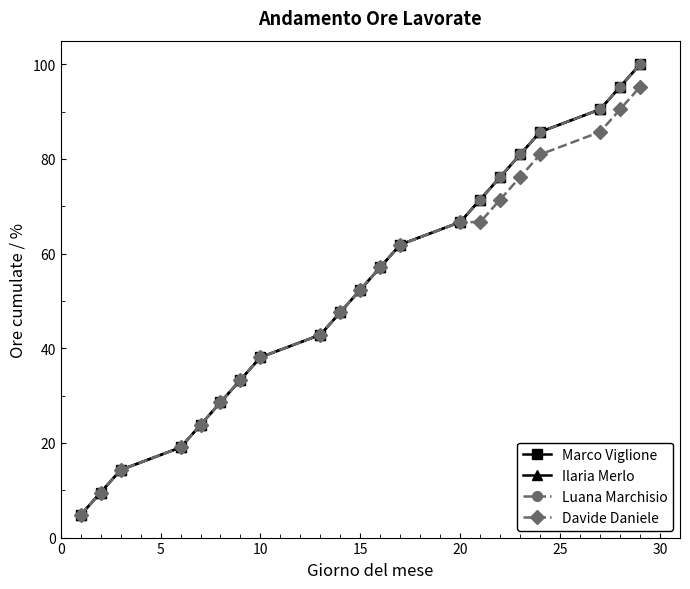

Does the chart have visible grid lines?

No